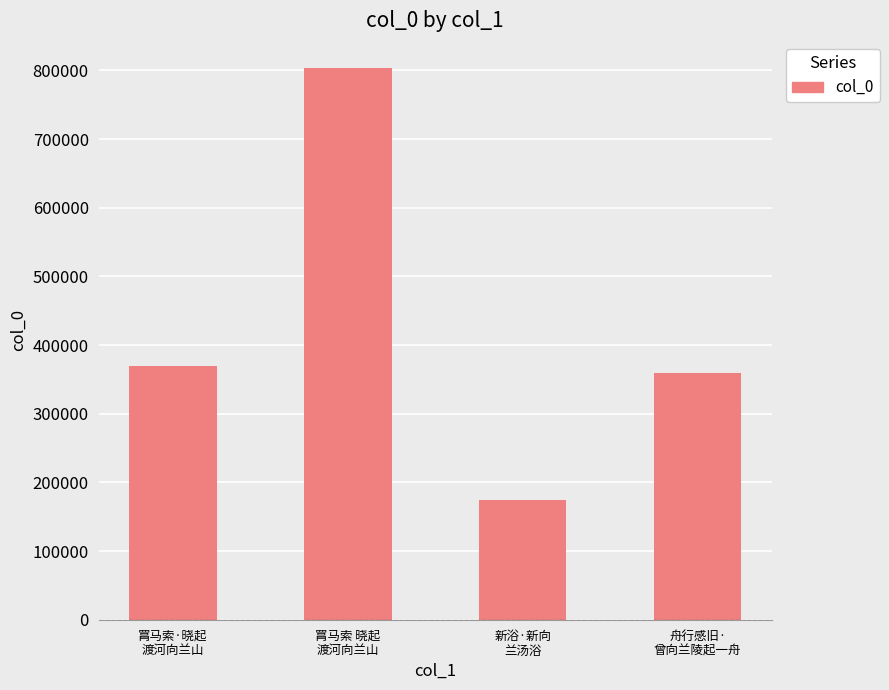

Reading right to left, extract all data points from this chart.

359220	174155	802899	368905